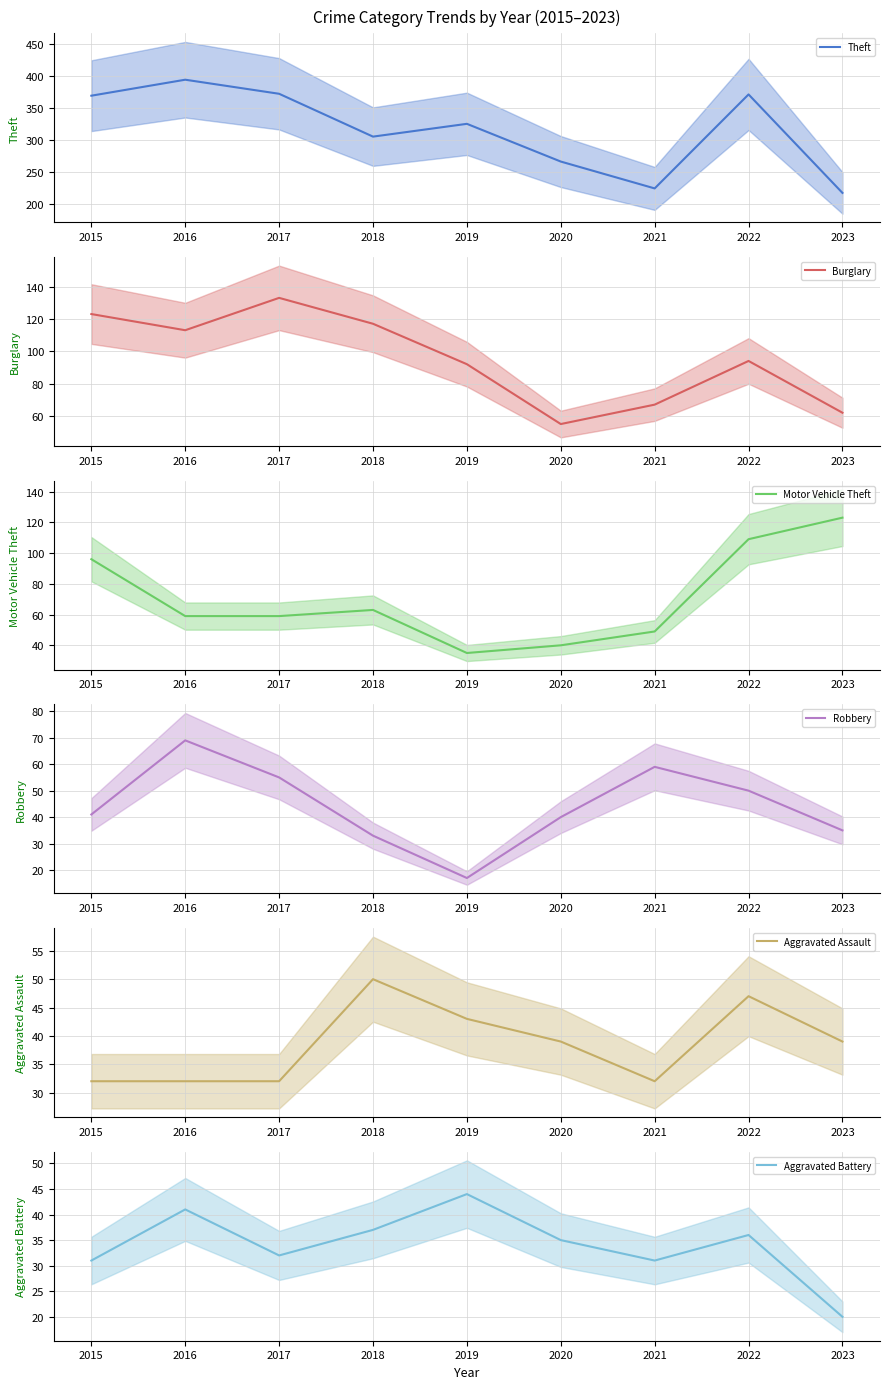

At how many categories does at least one series exceed 314?

5